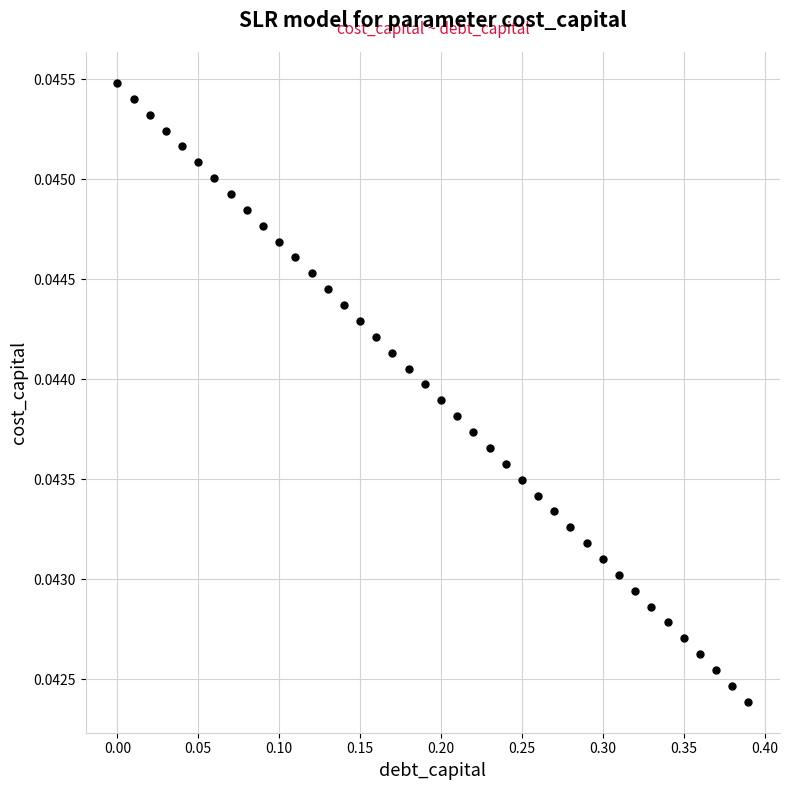

What is the range of X values (max minus min)?

0.4